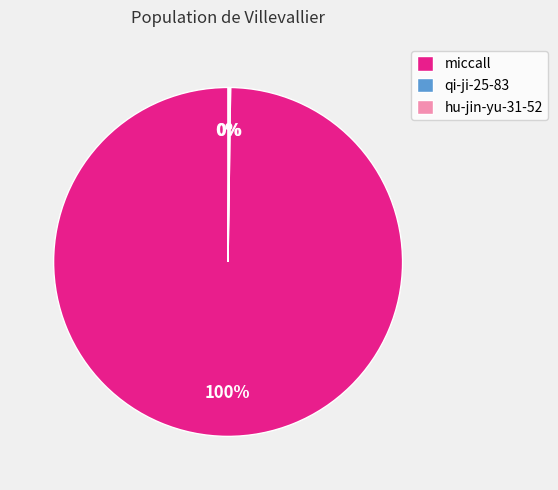

Which category has the biggest portion of the pie?

miccall